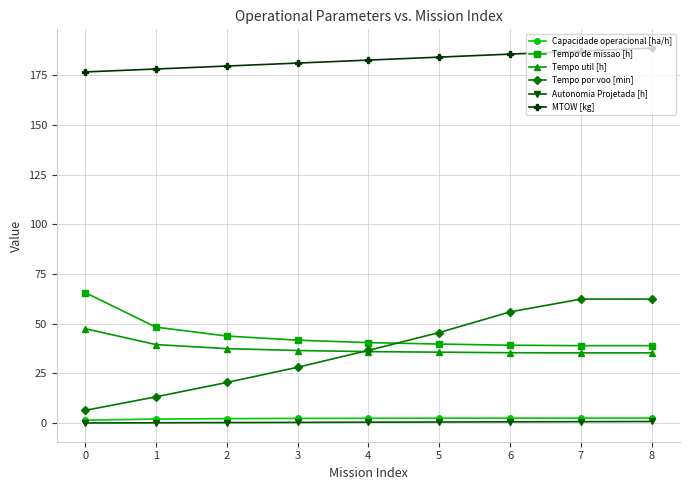

Which series has the largest total across all categories?

MTOW [kg]